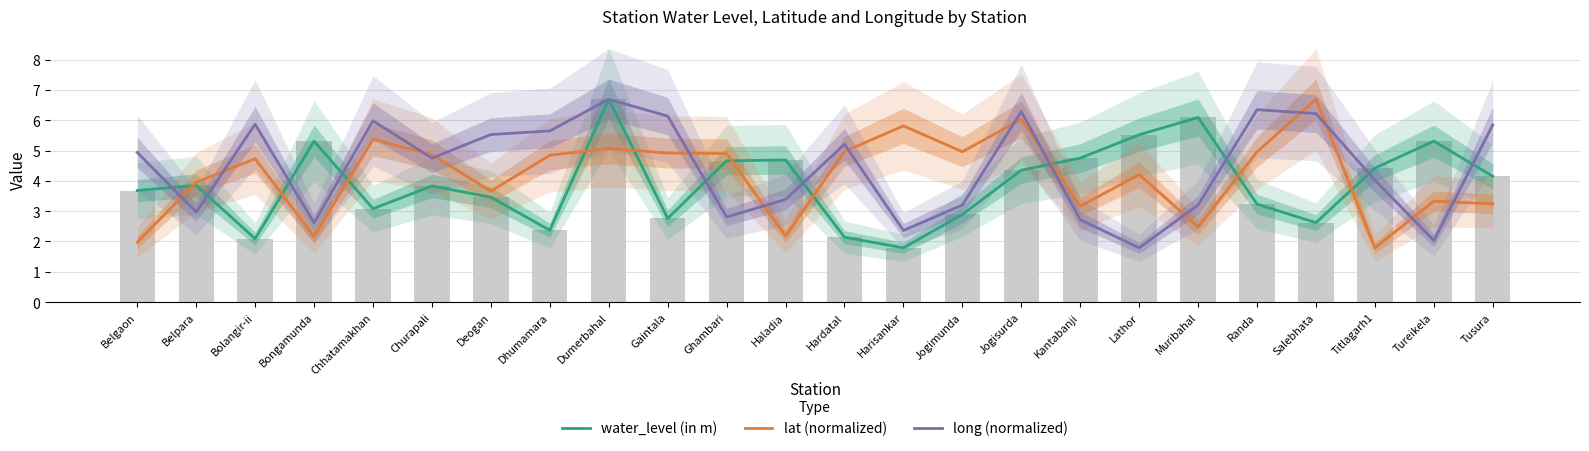

Which series has the largest range (max minus min)?

water_level (in m)